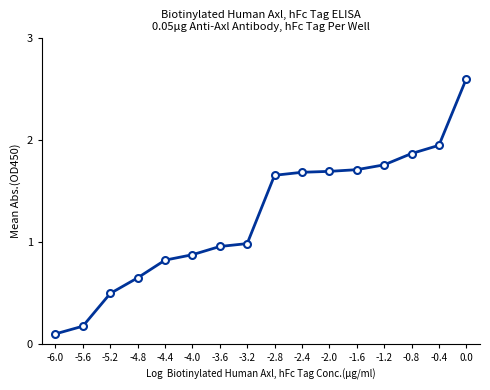

True or false: the data shows 1.0 at -3.6.

True